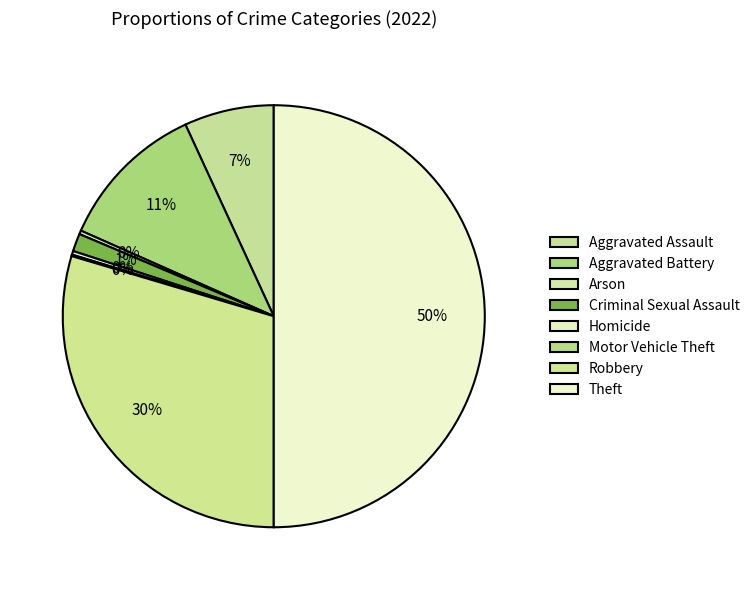

Which category has the smallest portion of the pie?

Motor Vehicle Theft